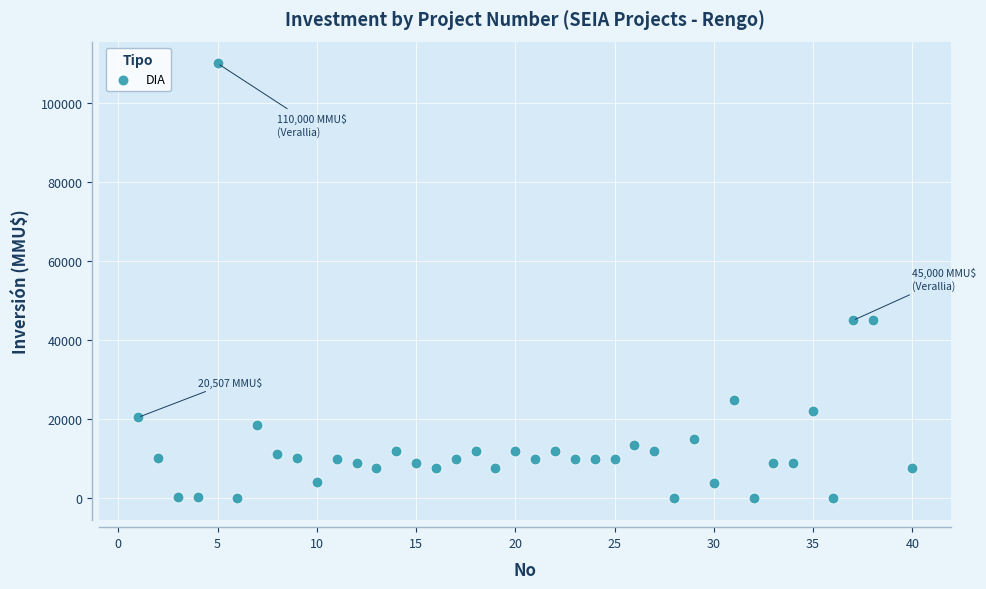

What is the range of X values (max minus min)?

39